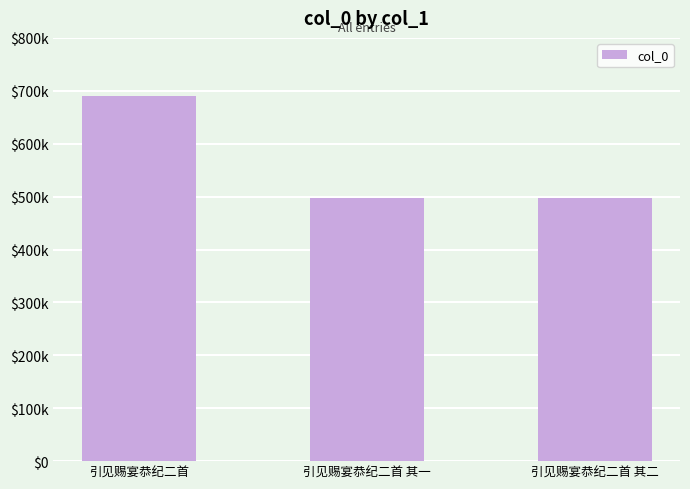

What value does the data have at 引见赐宴恭纪二首 其二?

496958